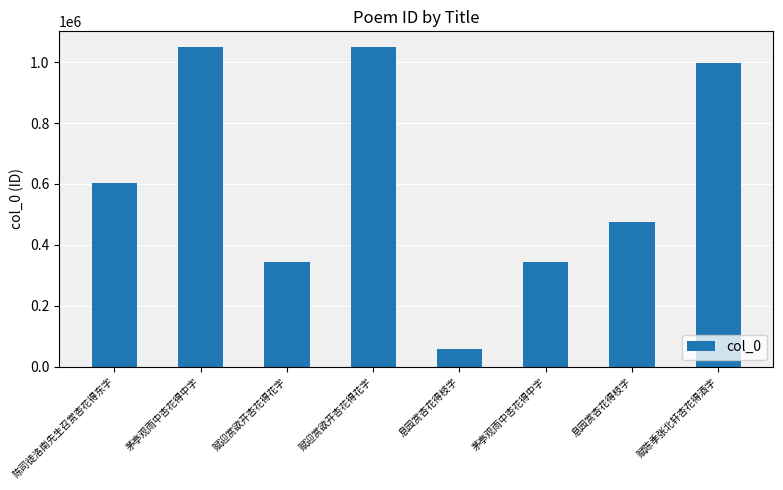

How many data points does each series have?

8